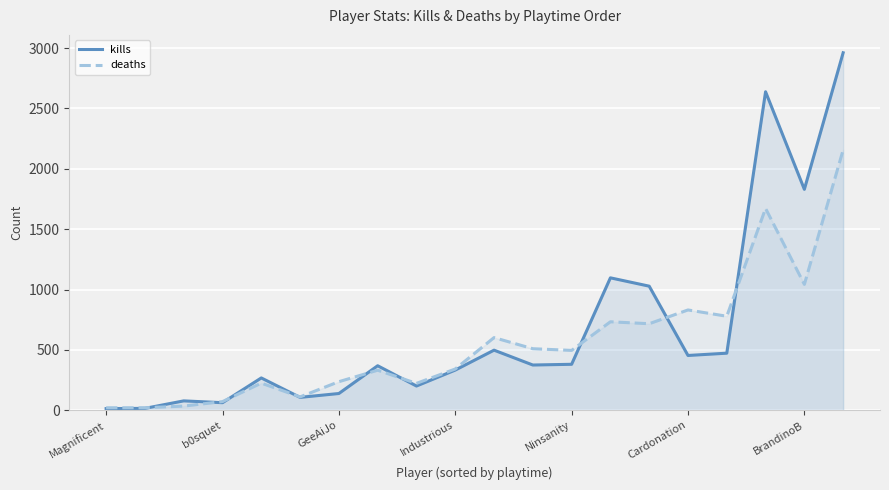

Is the value of deaths at 16 greater than the value of kills at 7?

Yes